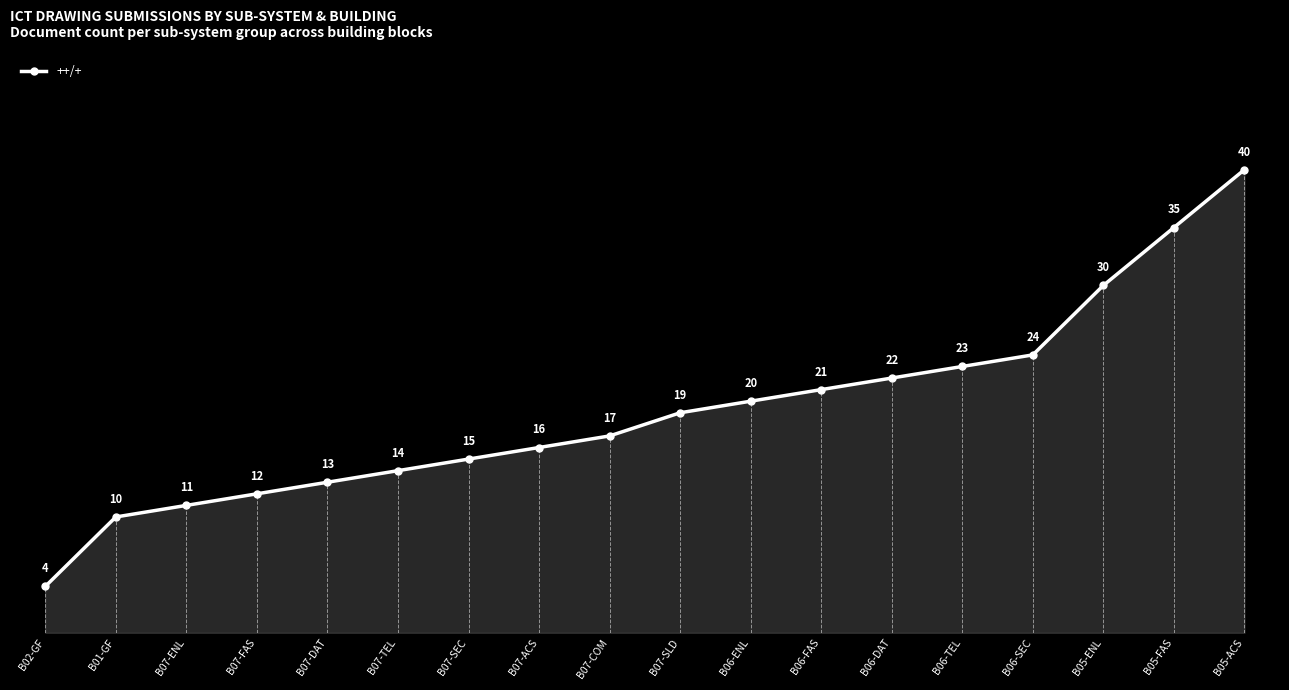

What is the difference between the values at B07-ENL and B07-SLD?

8